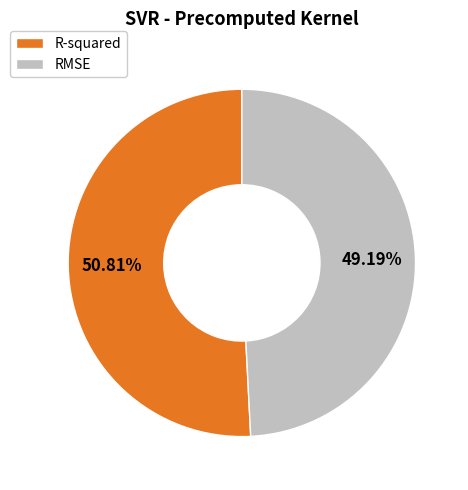

To the nearest percent, what is the difference between the RMSE and R-squared slice percentages?

2%